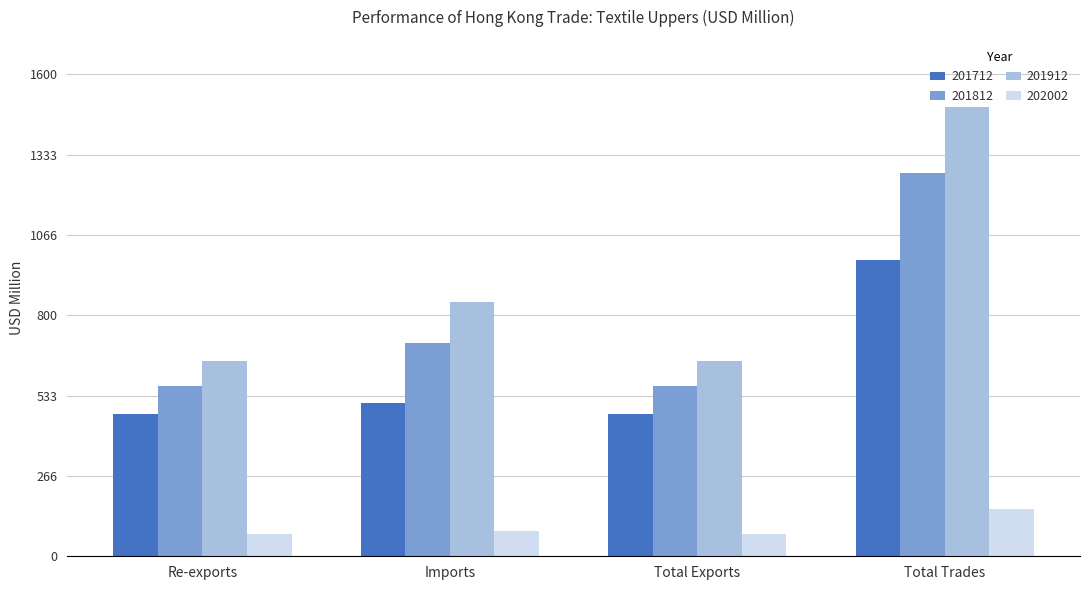

What is the label of the 3rd bar from the left?

Total Exports